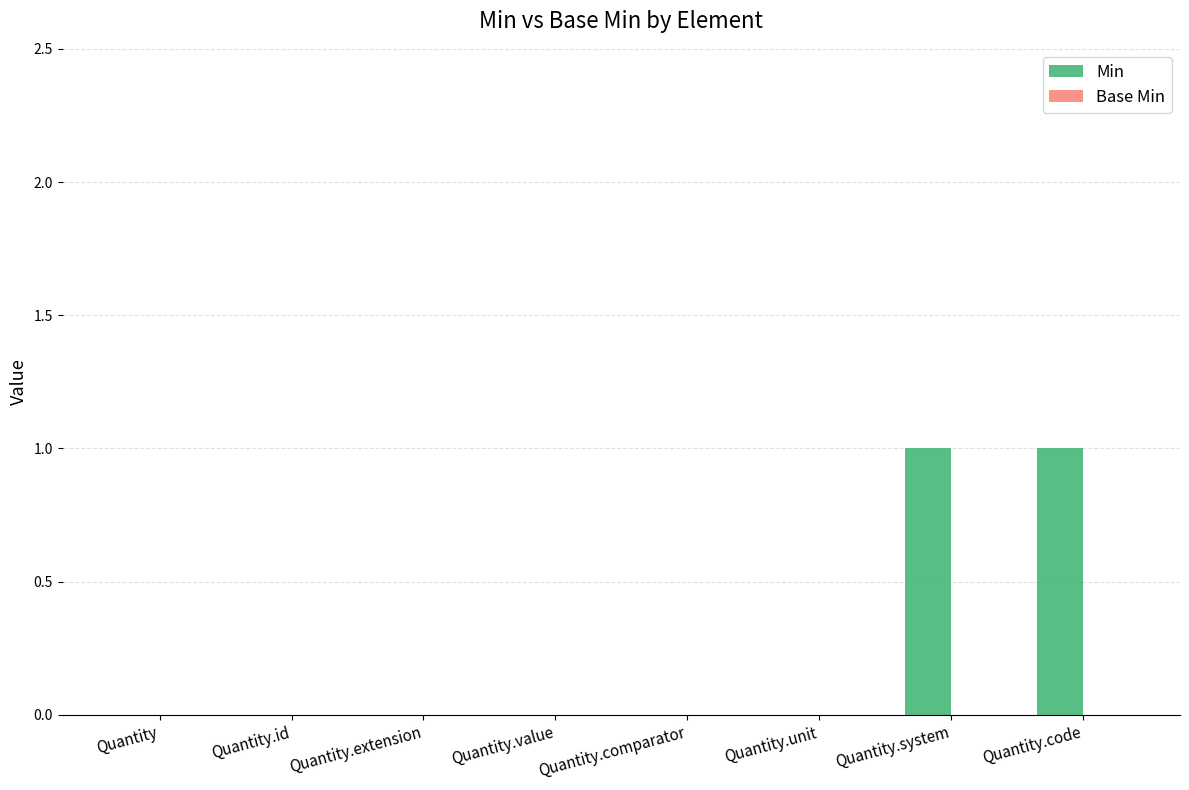

Which has a higher value, Quantity.code or Quantity.comparator?

Quantity.code